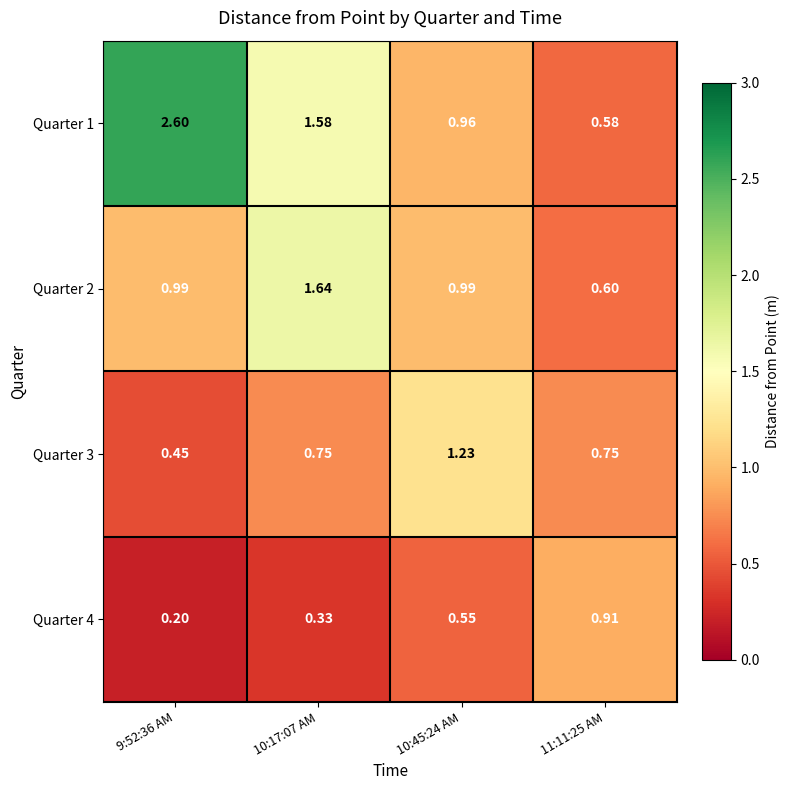

Between 9:52:36 AM and 10:45:24 AM, which series saw the biggest shift?

Quarter 1